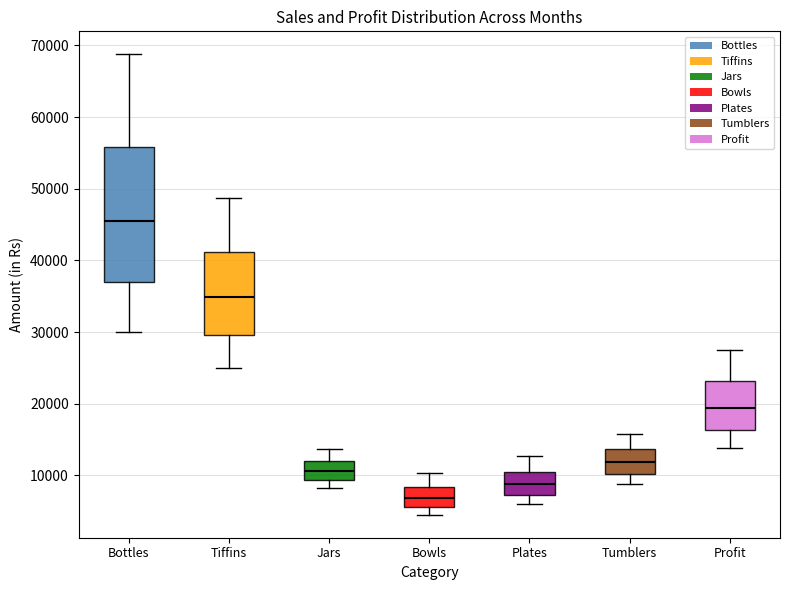

Reading left to right, transcribe this box plot: for each box, give where its median line is, the range the box spans, and where its two whiskers end, as read against the y-axis. The values are not printed on the chart, so give them approximately, as read against the axis.

Bottles: median 45000, box 37000 to 56000, whiskers 30000 to 69000
Tiffins: median 35000, box 30000 to 41000, whiskers 25000 to 49000
Jars: median 11000, box 9000 to 12000, whiskers 8000 to 14000
Bowls: median 7000, box 6000 to 8000, whiskers 5000 to 10000
Plates: median 9000, box 7000 to 11000, whiskers 6000 to 13000
Tumblers: median 12000, box 10000 to 14000, whiskers 9000 to 16000
Profit: median 19000, box 16000 to 23000, whiskers 14000 to 28000